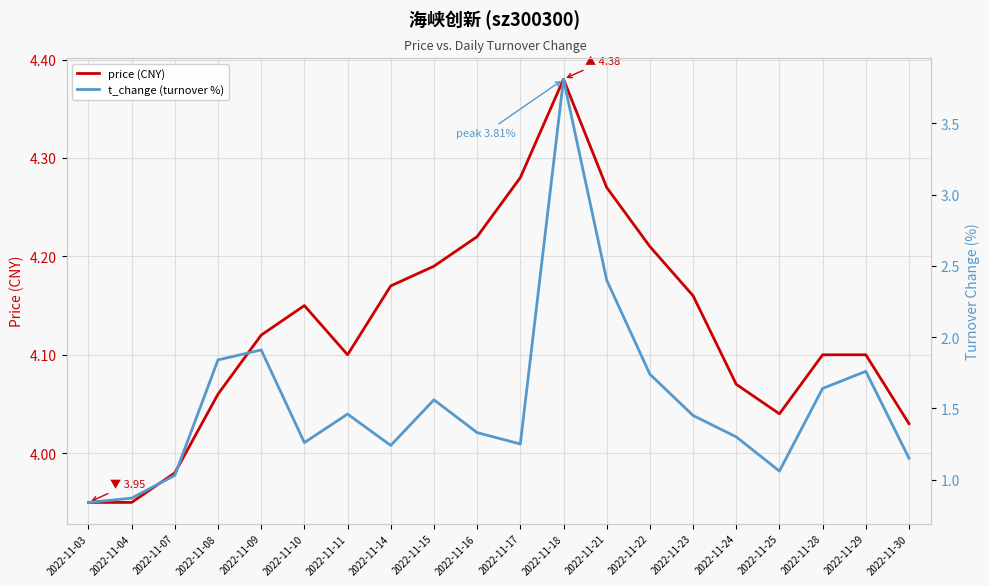

Which label corresponds to the largest value in the chart?

2022-11-18